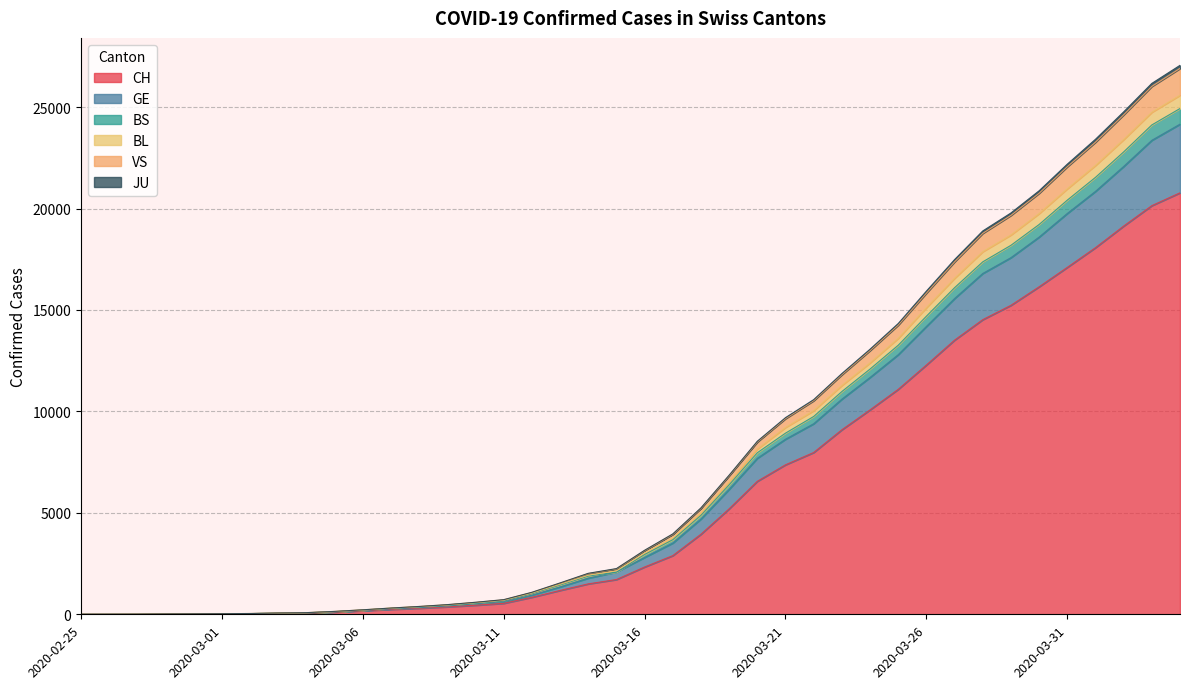

What is the maximum value for CH?

20773